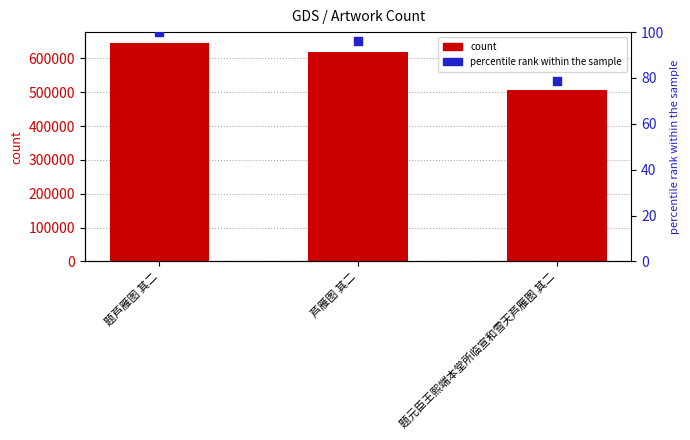

Which series has the largest total across all categories?

col_0